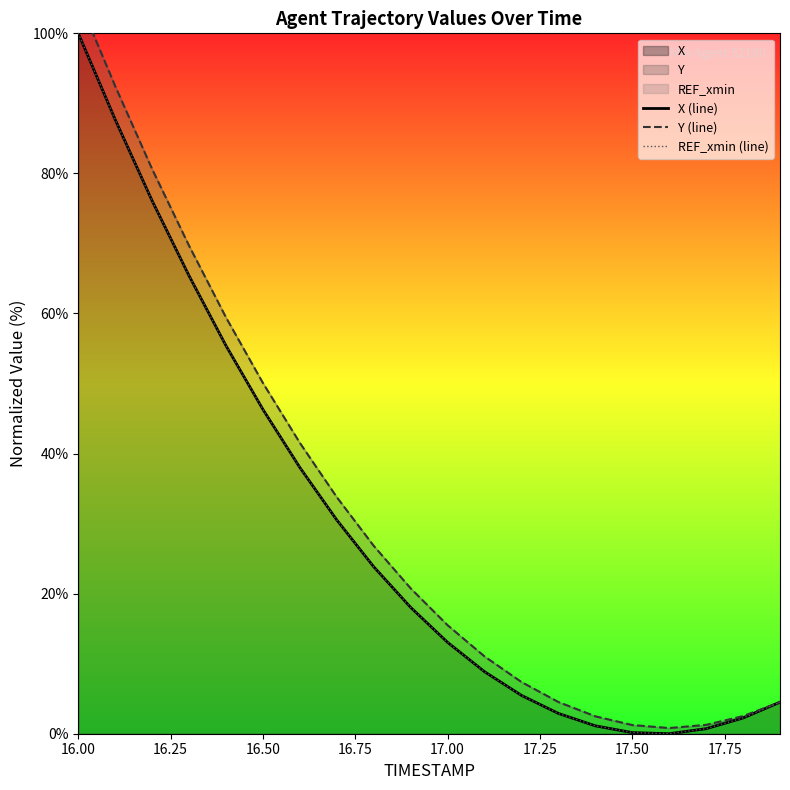

What is the average value of the X (line) series?

29.0